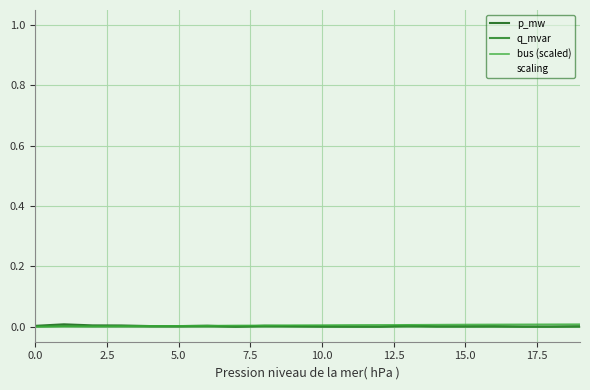

What are all the series names shown in the legend?

p_mw, q_mvar, bus (scaled), scaling